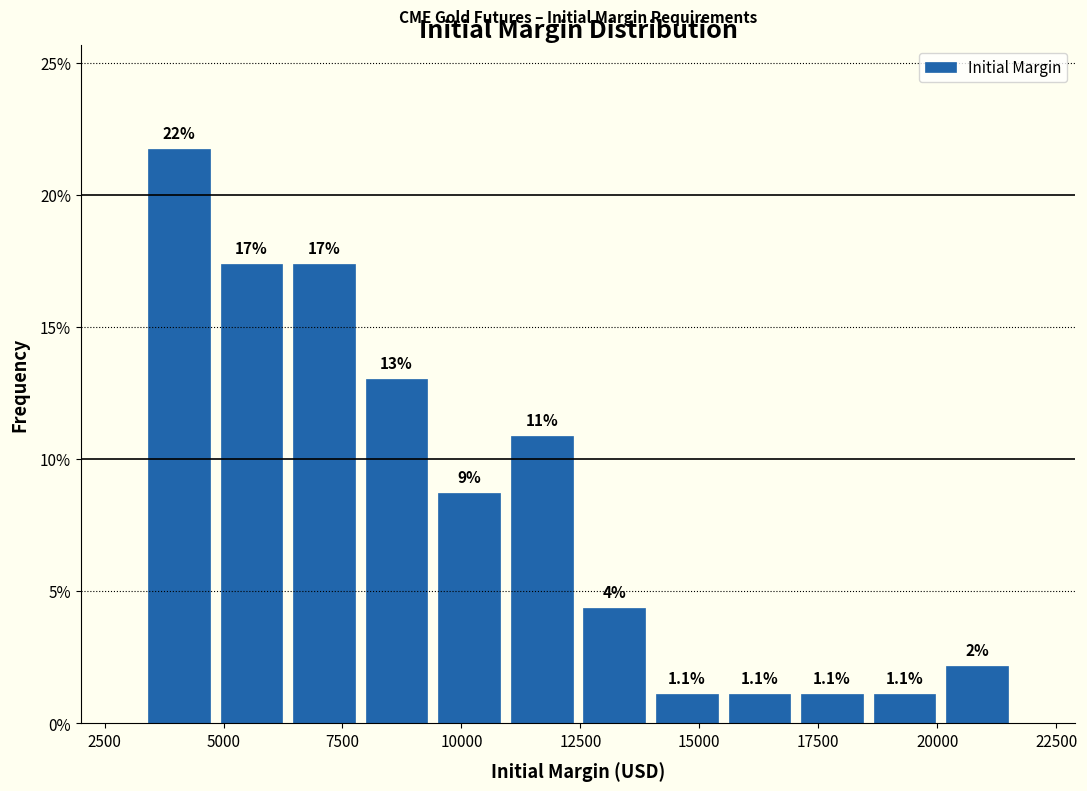

Read against the x-axis, roughly where is the centre of the tallest bar?

4000